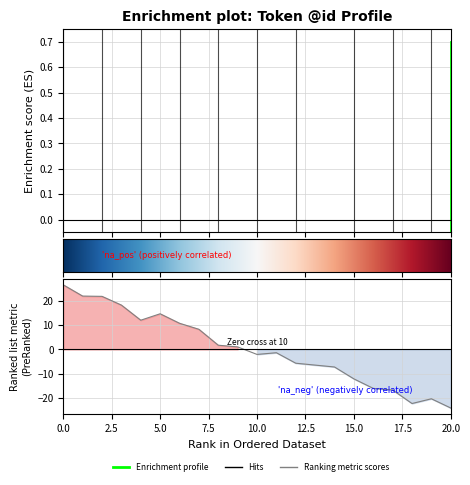

List the labels in order of value, smallest first.

20, 18, 19, 17, 16, 15, 14, 12, 10, 11, 9, 8, 7, 6, 4, 5, 3, 2, 1, 0